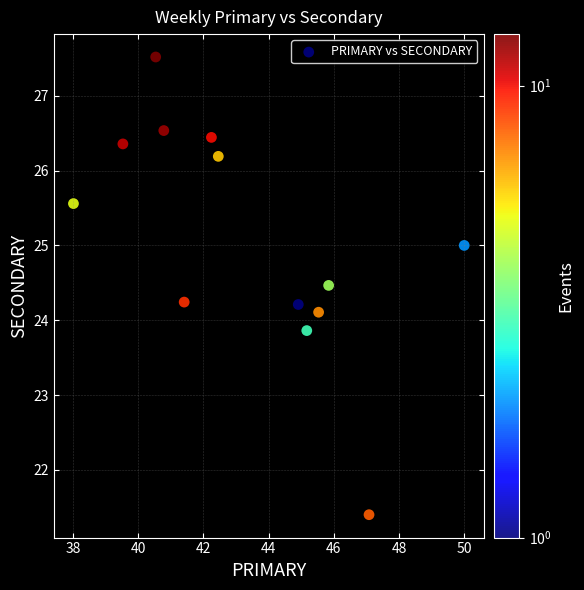

What is the range of Y values (max minus min)?

6.1